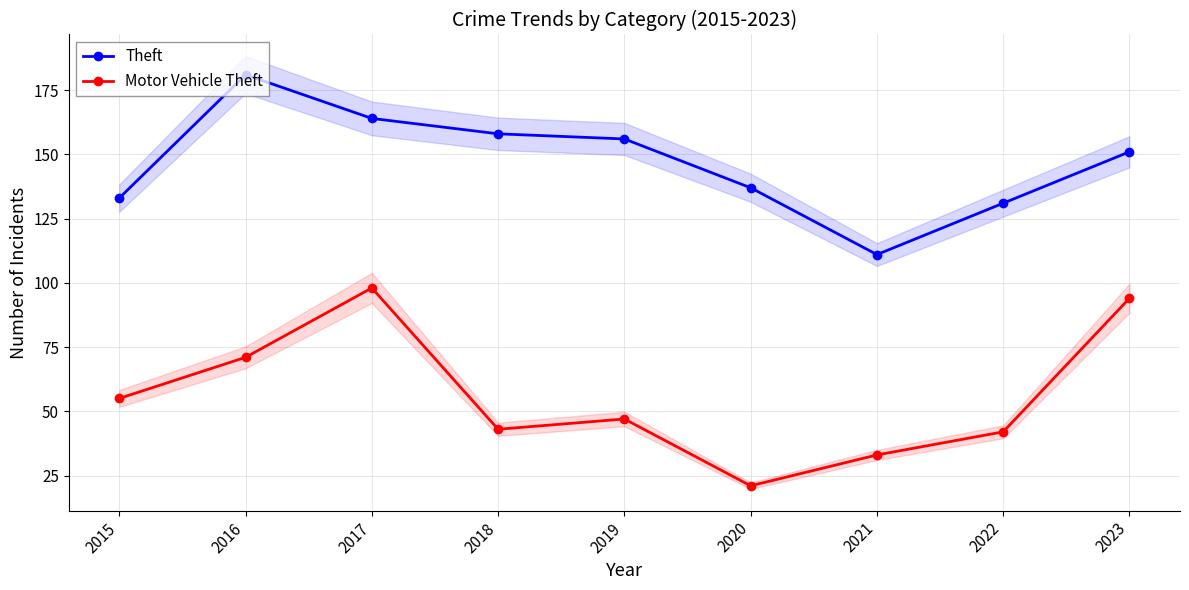

True or false: Motor Vehicle Theft and Theft cross at least once.

False